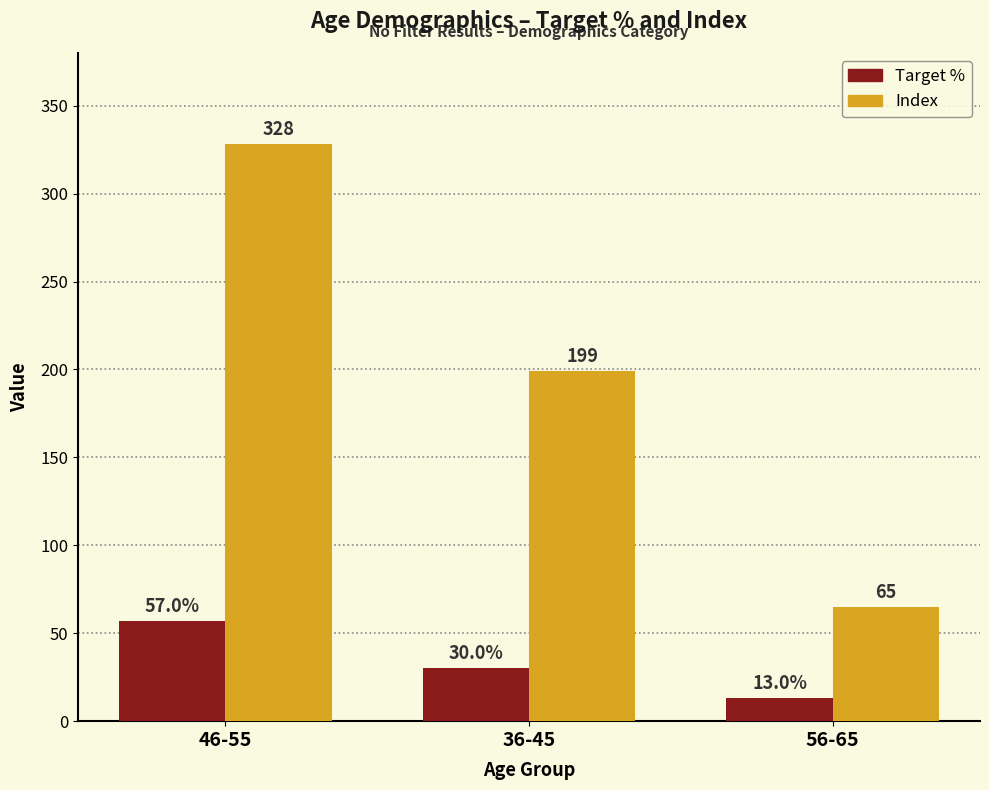

Reading right to left, extract all data points from this chart.

Target %: 13	30	57
Index: 65	199	328